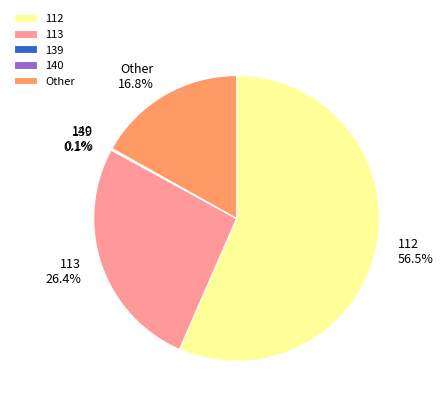

Is there a majority slice in this chart?

Yes